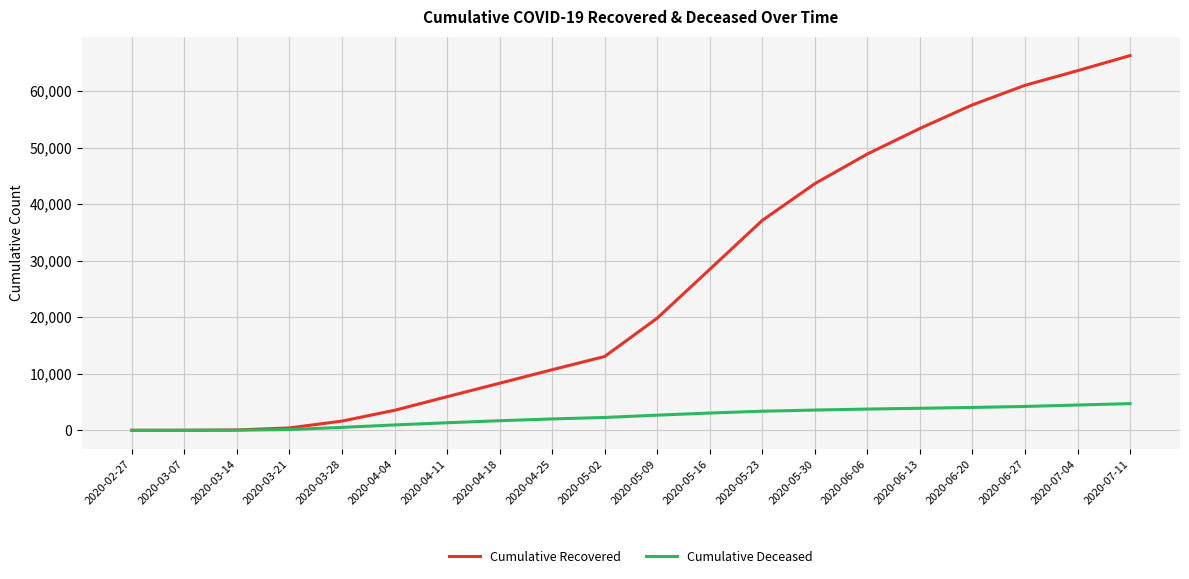

Which label corresponds to the largest value in the chart?

2020-07-11